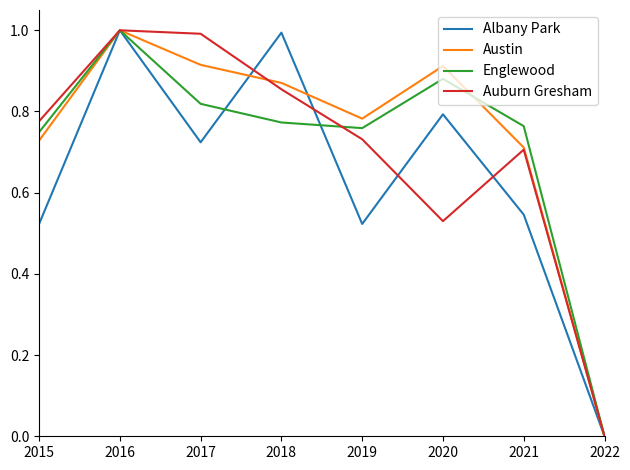

What is the maximum value shown in the chart?

1.0